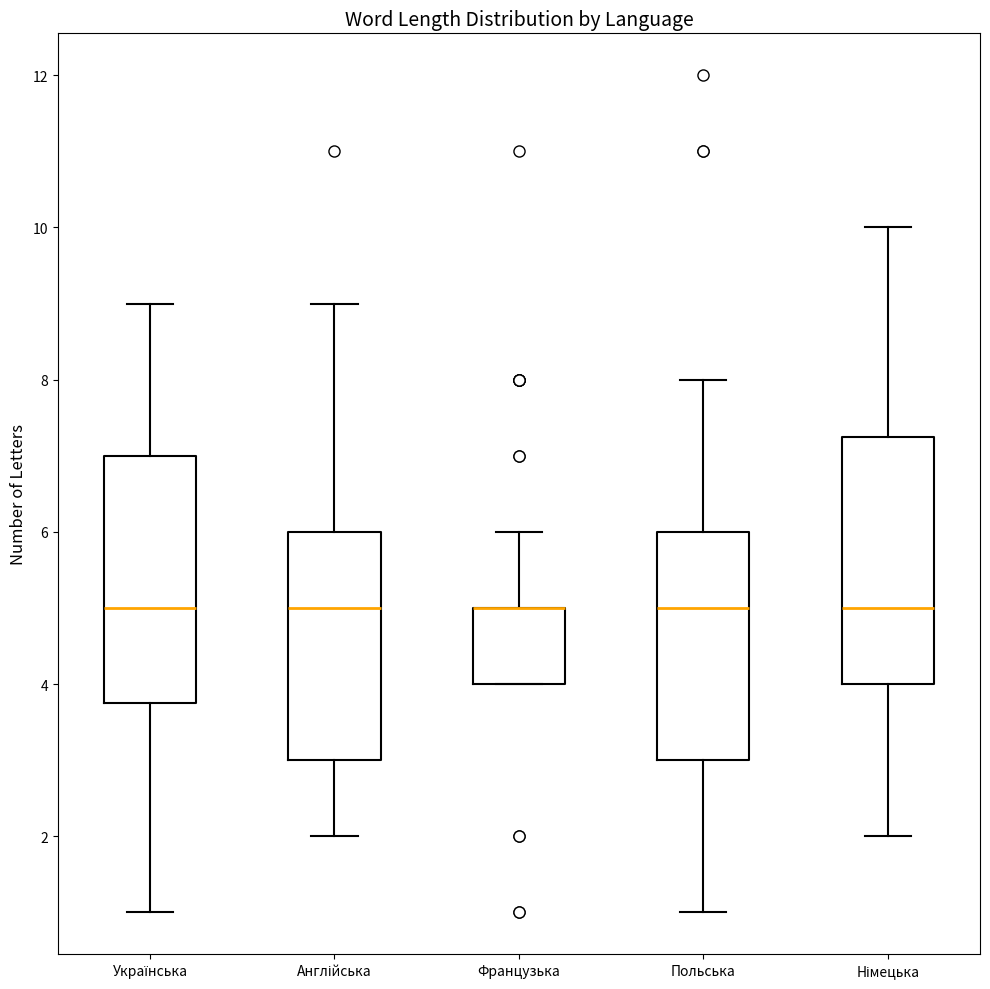

Reading left to right, transcribe this box plot: for each box, give where its median line is, the range the box spans, and where its two whiskers end, as read against the y-axis. The values are not printed on the chart, so give them approximately, as read against the axis.

Українська: median 5.0, box 3.8 to 7.0, whiskers 1.0 to 9.0
Англійська: median 5.0, box 3.0 to 6.0, whiskers 2.0 to 9.0
Французька: median 5.0 (drawn on the box's upper edge), box 4.0 to 5.0, whiskers 4.0 to 6.0
Польська: median 5.0, box 3.0 to 6.0, whiskers 1.0 to 8.0
Німецька: median 5.0, box 4.0 to 7.2, whiskers 2.0 to 10.0